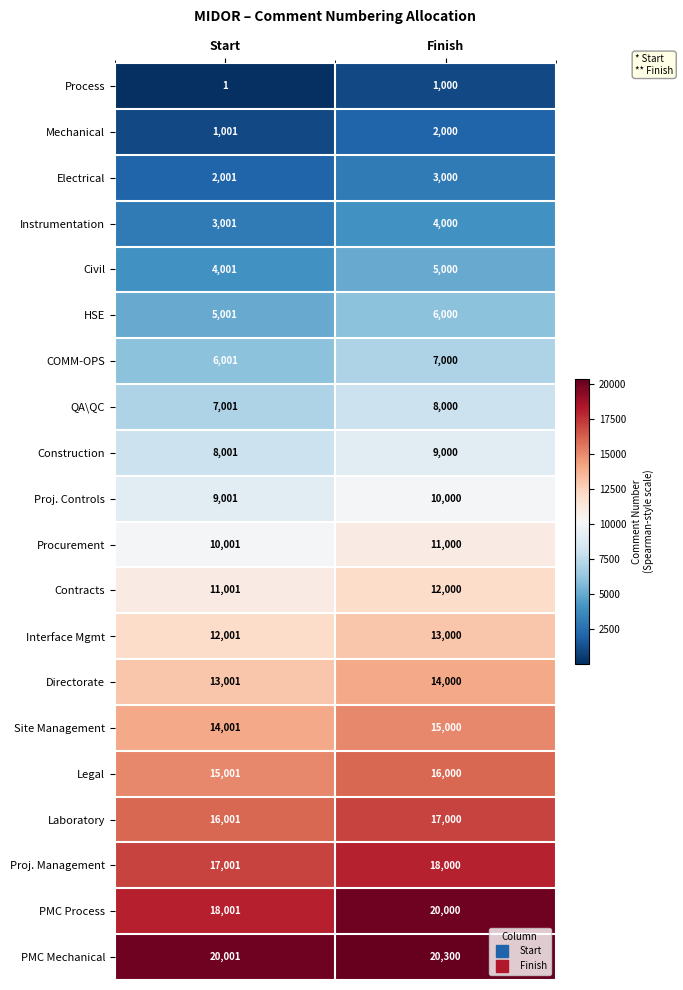

What is the total value across all series at Start?

191020